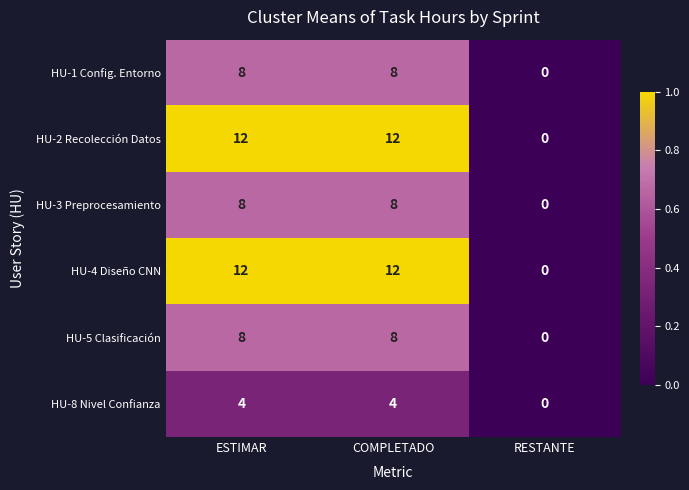

What is the difference between the second highest and minimum values in the HU-2 Recolección Datos series?

12